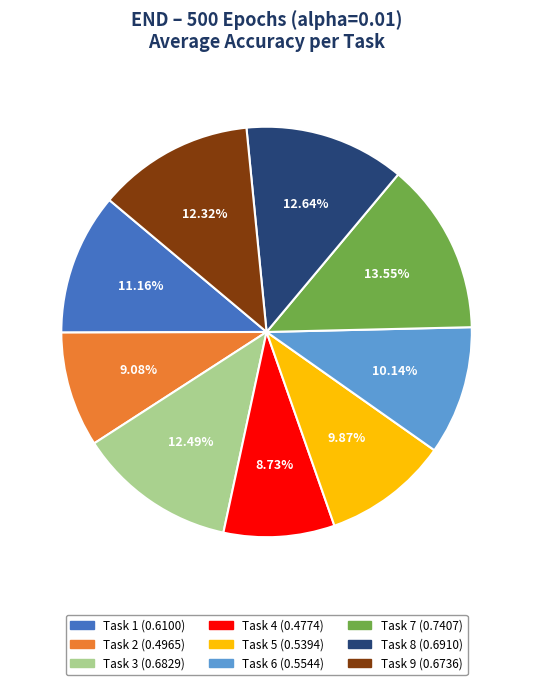

Is there any slice that represents more than half of the pie?

No